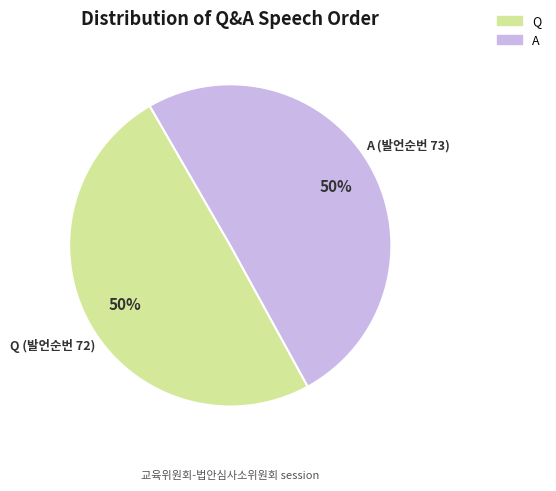

To the nearest percent, what portion does Q represent?

50%